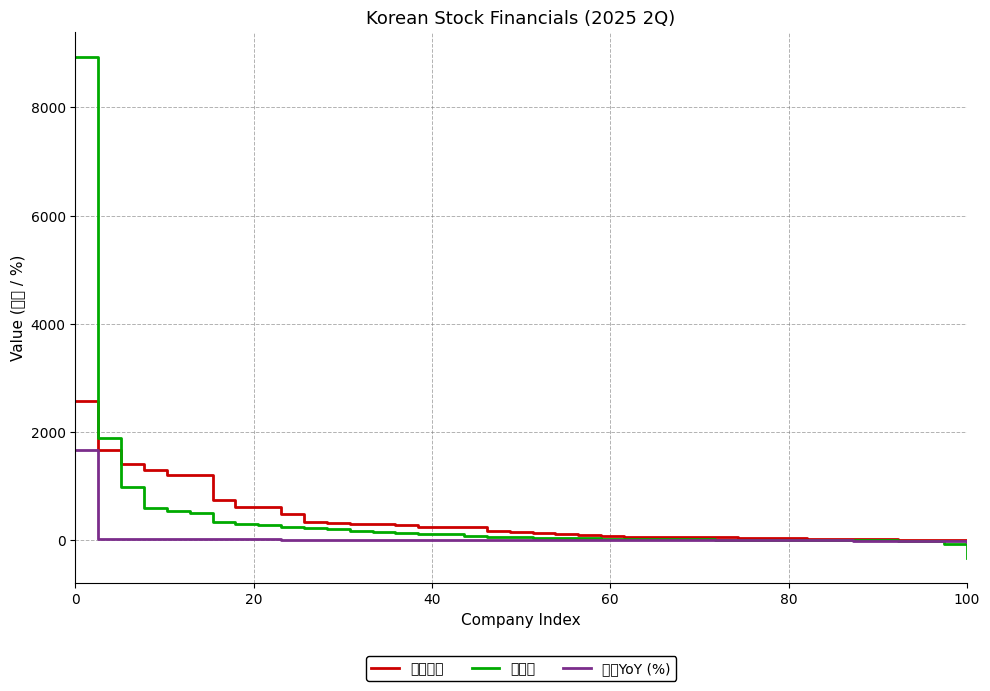

What are all the series names shown in the legend?

영업이익, 순이익, 매출YoY (%)